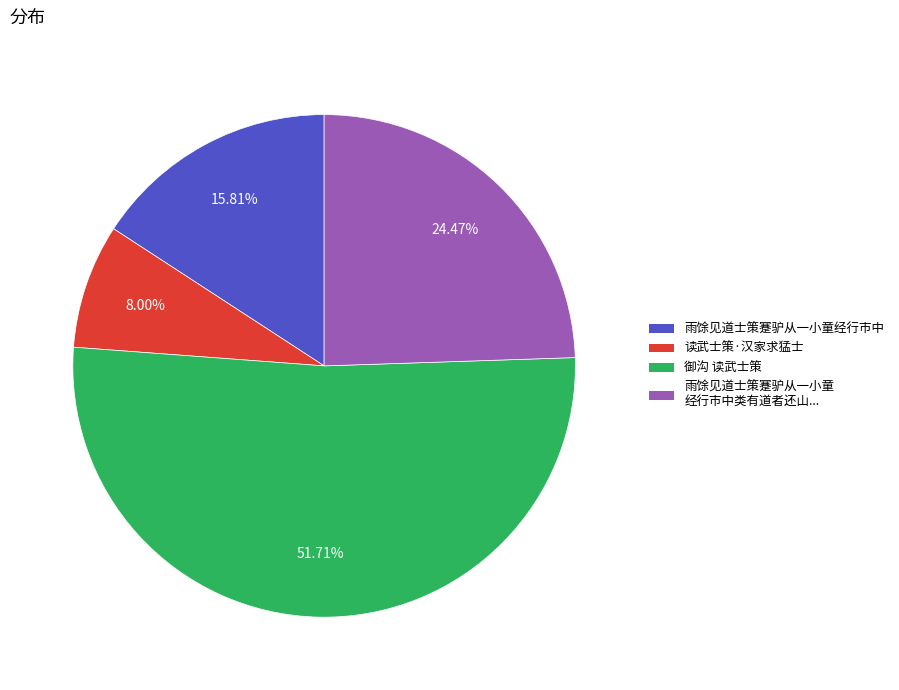

How many segments does this pie chart have?

4